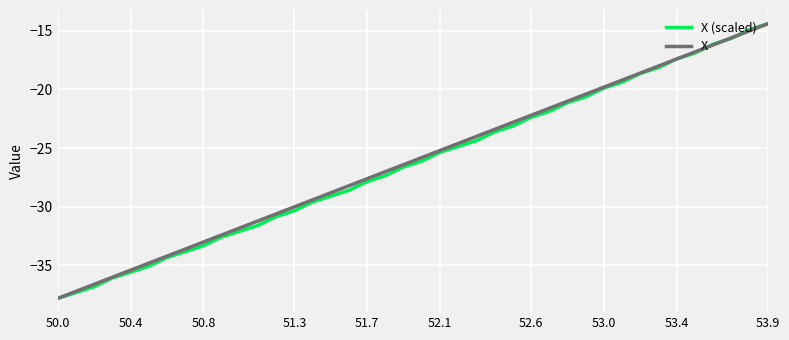

What is the lowest value of the X (scaled) series?

-37.8